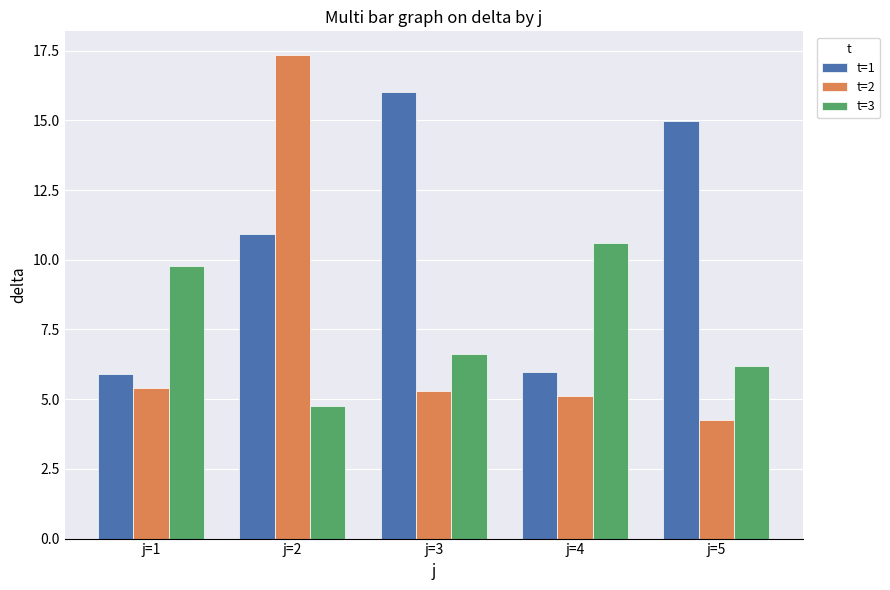

What is the minimum value for t=3?

4.8